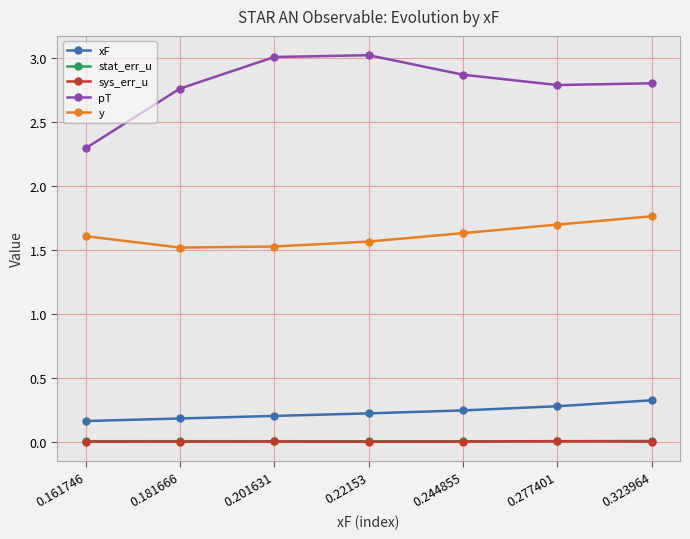

What is the maximum value shown in the chart?

3.0